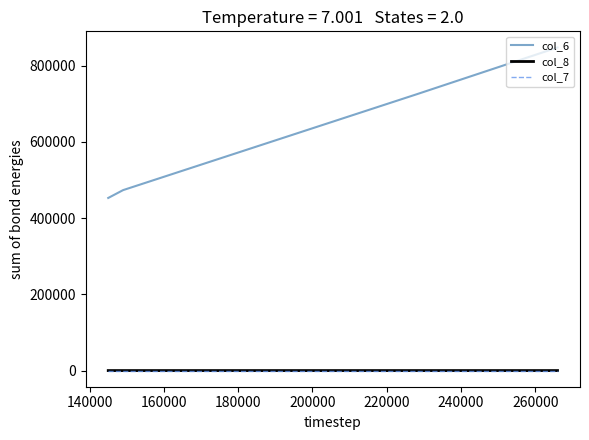

True or false: col_6 and col_7 intersect in this chart.

False